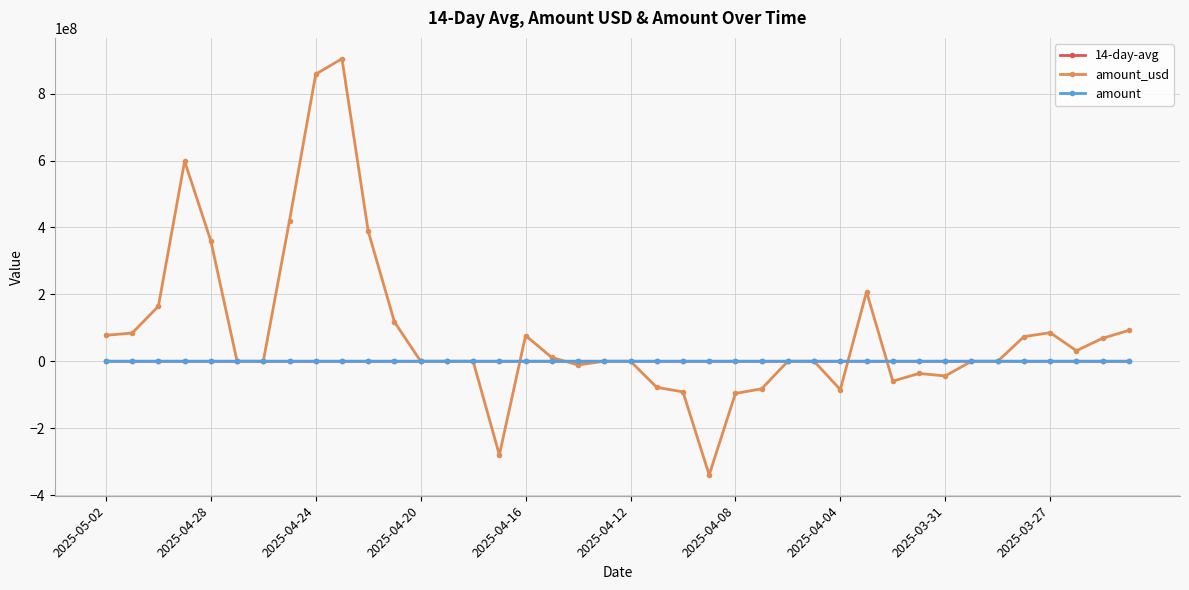

After their last crossing, which series has the higher values: 14-day-avg or amount_usd?

amount_usd